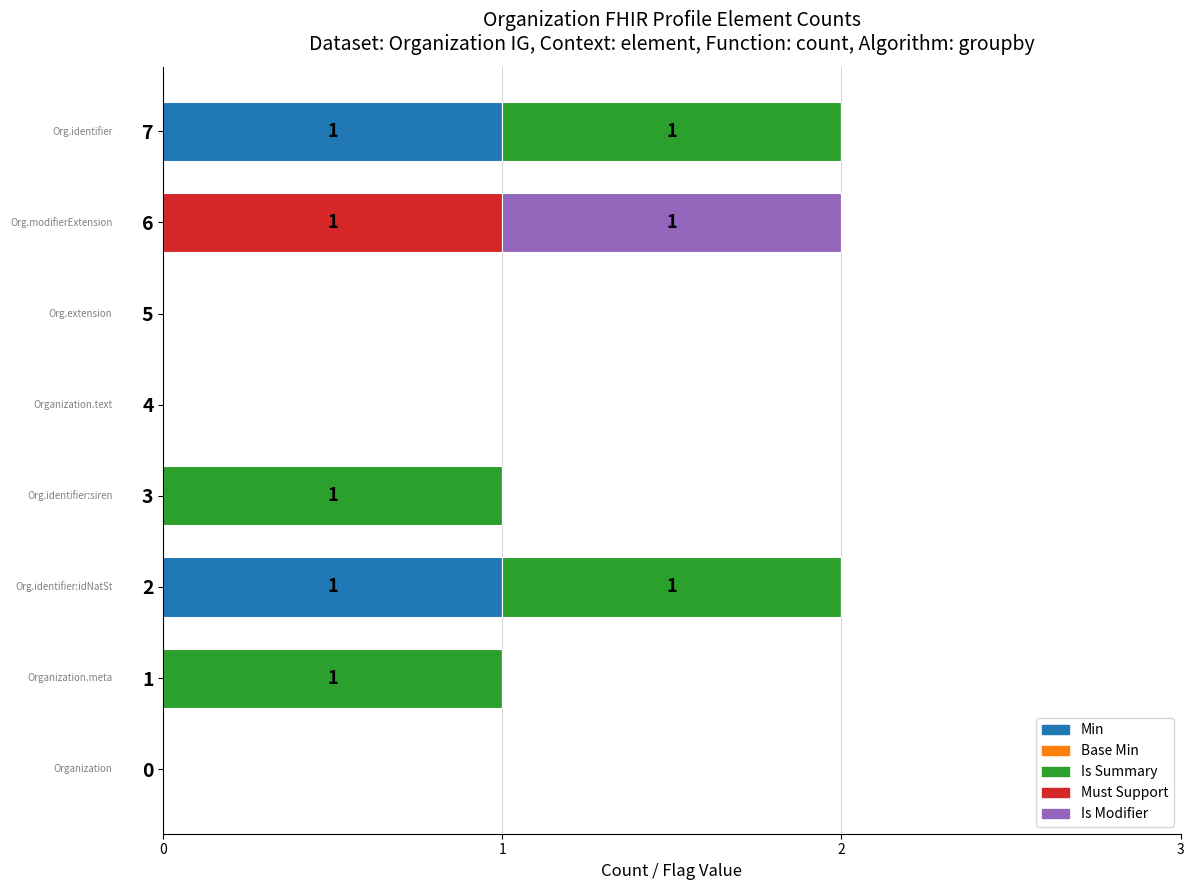

The value of Min at 6 is 0. True or false?

True